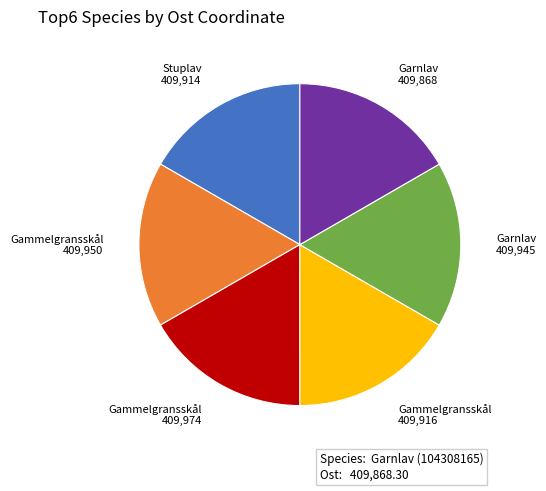

True or false: Stuplav 409,914 accounts for 17% of the total.

True